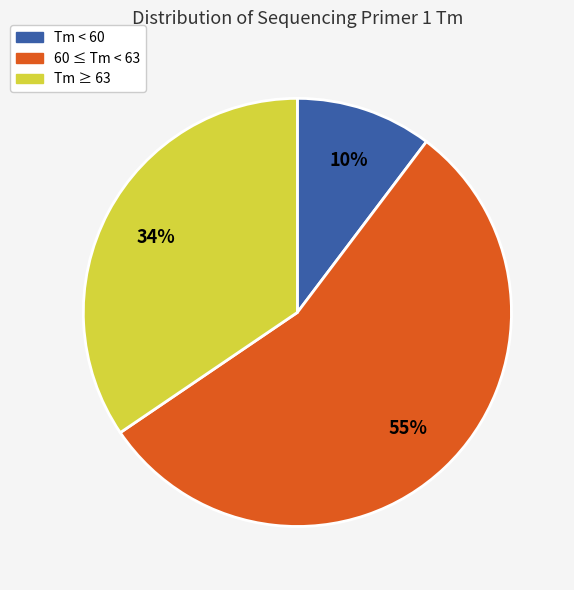

Is 60 ≤ Tm < 63 the majority of the pie?

Yes